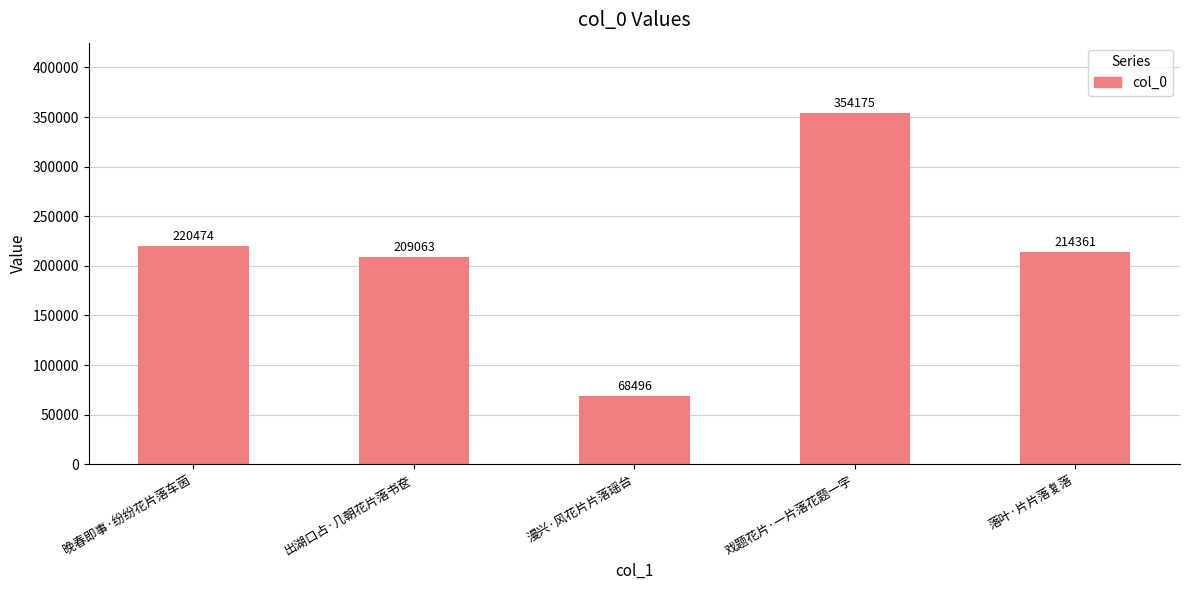

What is the label of the 3rd bar from the left?

漫兴·风花片片落瑶台